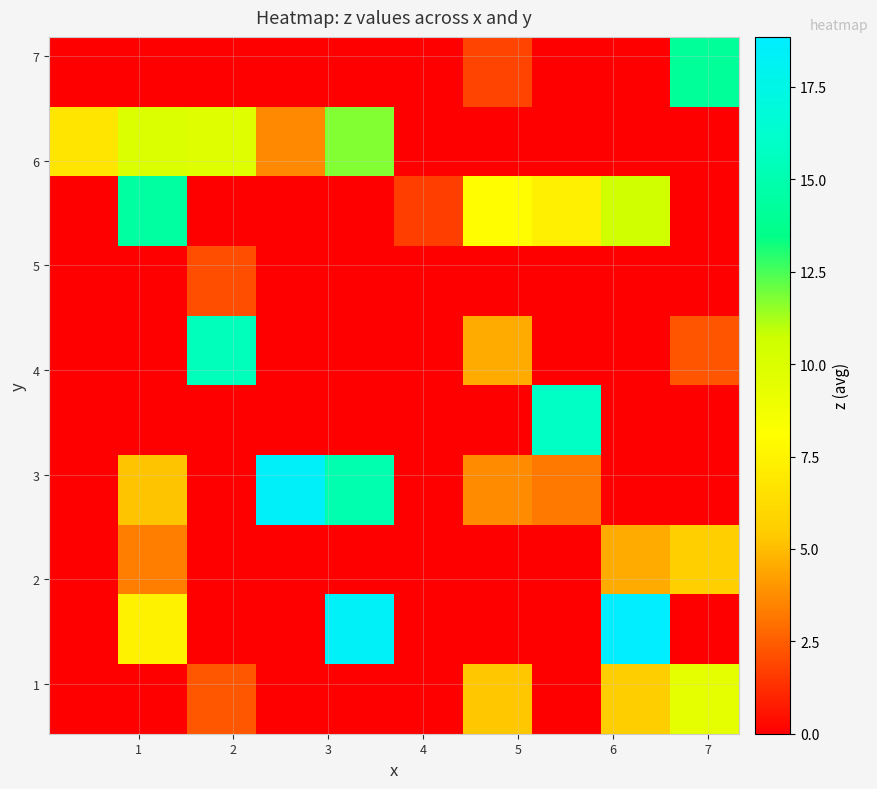

What is the maximum value shown in the chart?

18.9